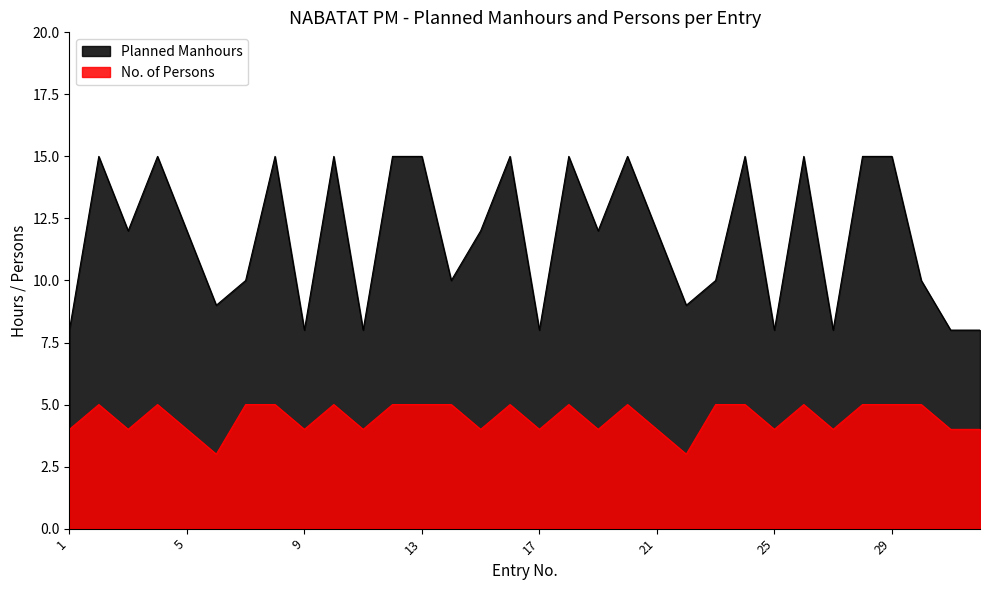

What is the highest value of the Planned Manhours series?

15